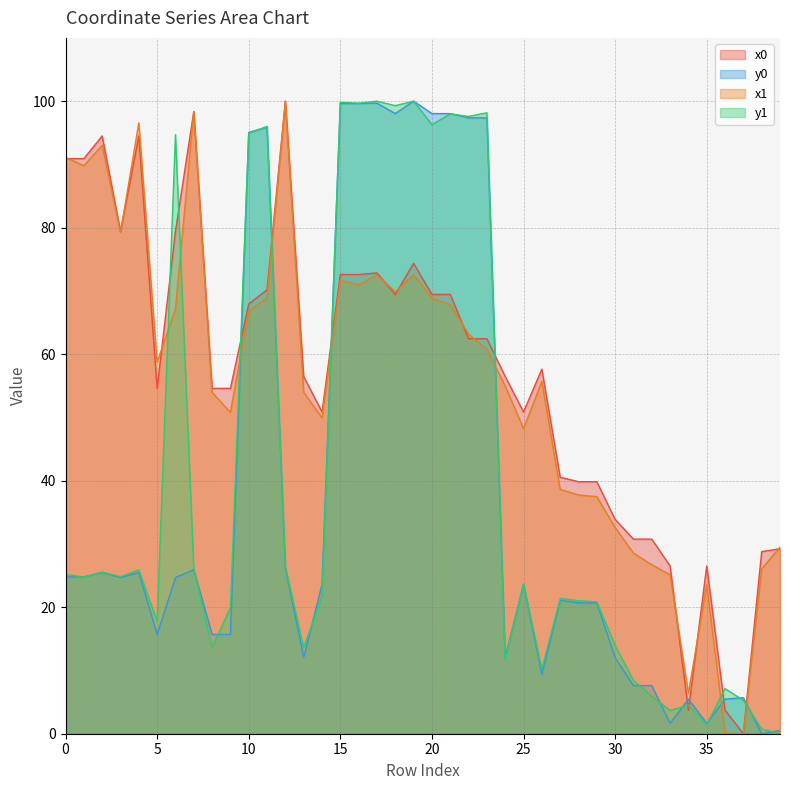

Where is the first local minimum for y0?

3